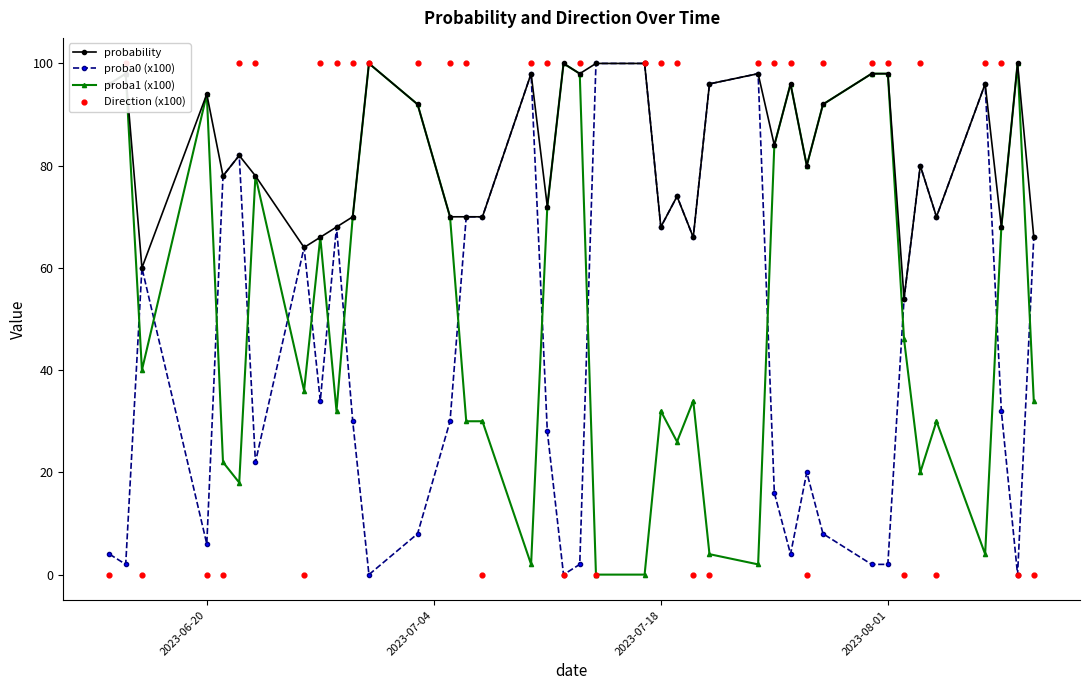

Which series contains the highest Y value?

probability